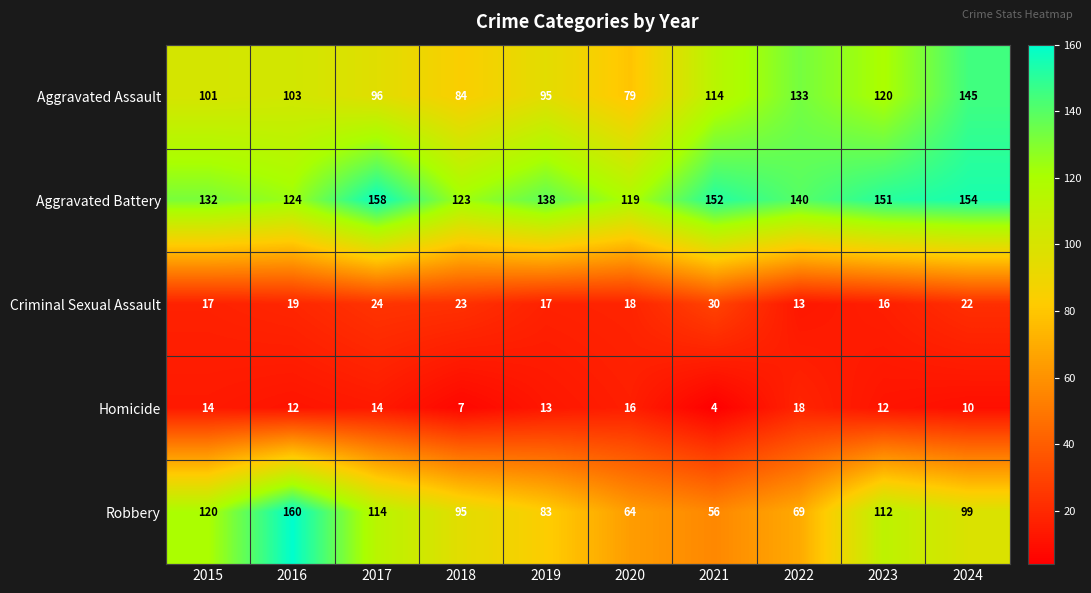

Which series has the largest total across all categories?

Aggravated Battery